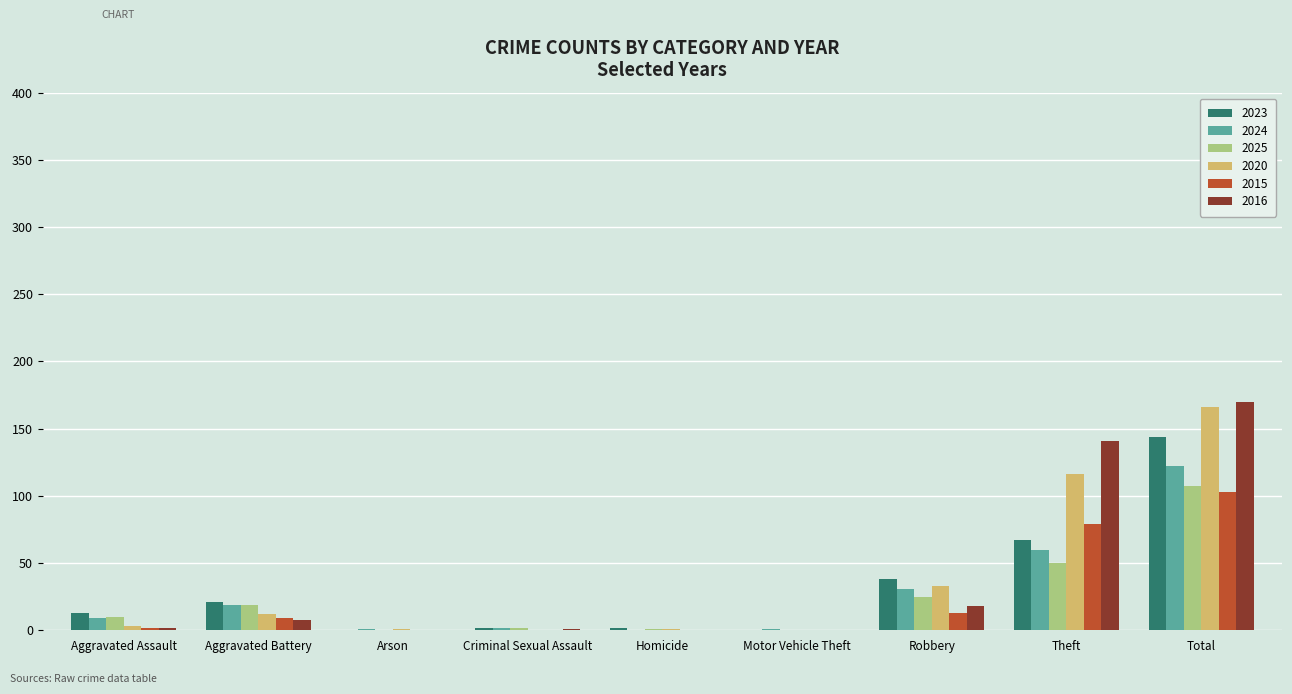

What is the difference between the 2023 values at Motor Vehicle Theft and Total?

144